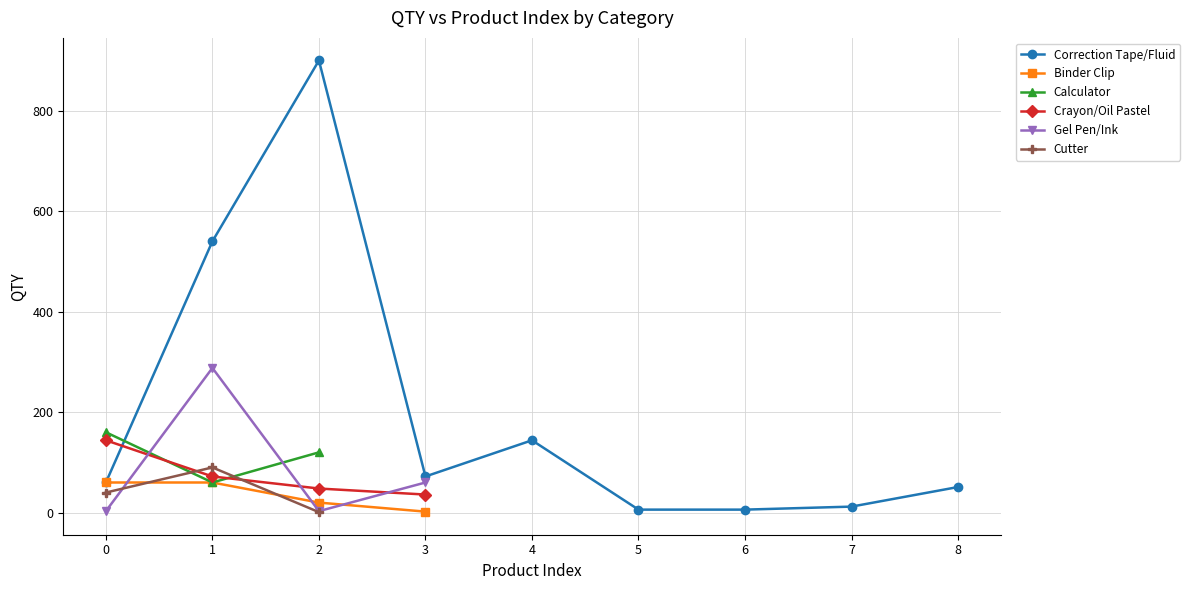

What is the minimum value shown in the chart?

1.0